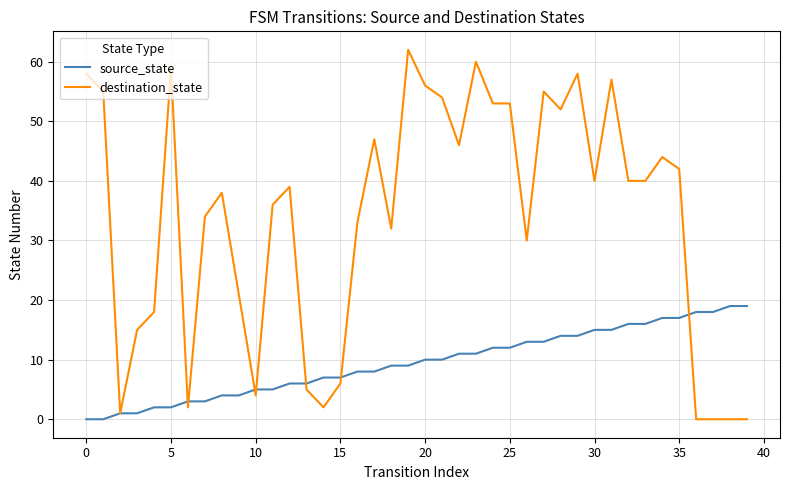

Rank the series by their average value, from highest to lowest.

destination_state, source_state